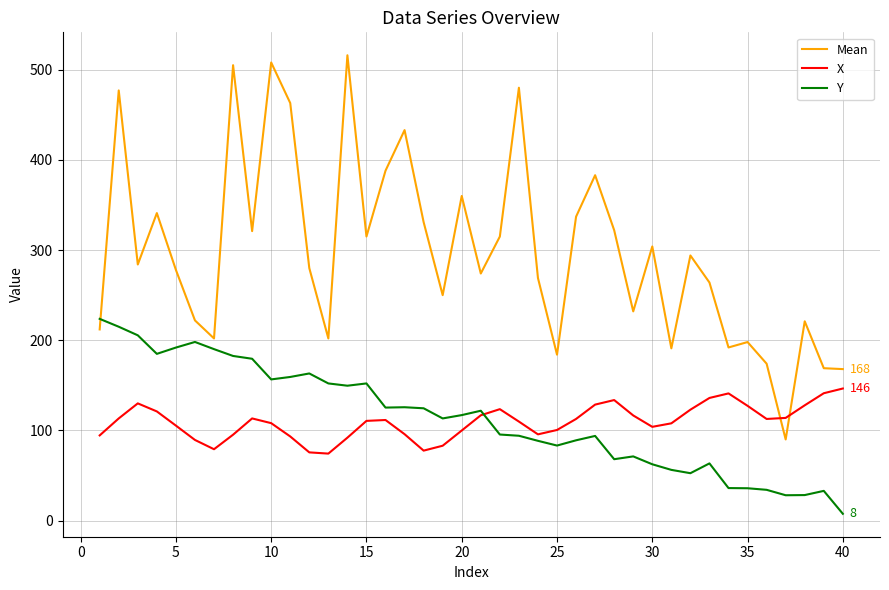

How many times do Y and Mean cross each other?

1